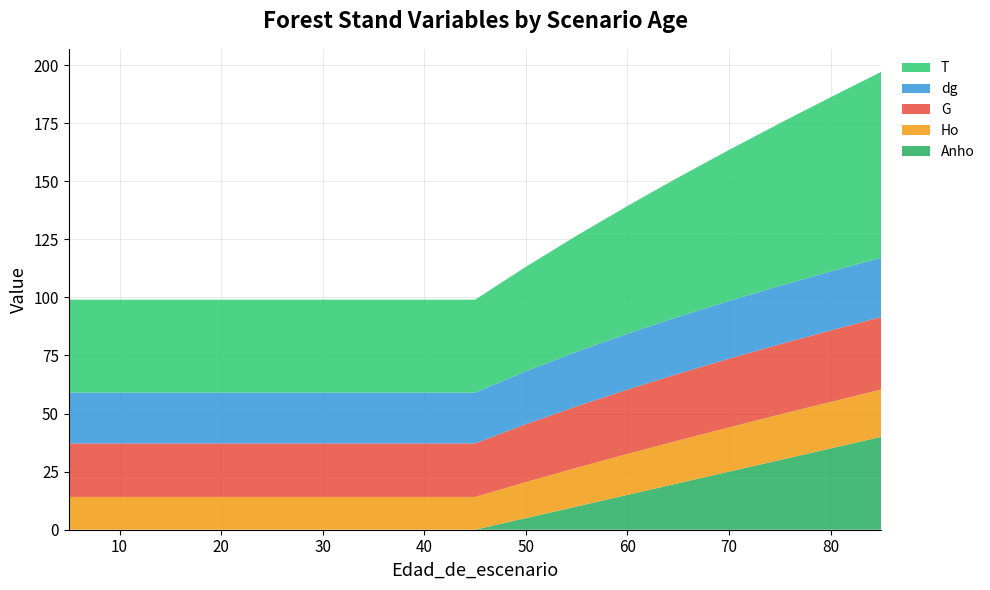

Reading left to right, transcribe all the data shown in this chart.

G: 23.0	23.0	23.0	23.0	23.0	23.0	23.0	23.0	23.0	24.9	26.4	27.7	28.7	29.6	30.2	30.8	31.2
dg: 21.9	21.9	21.9	21.9	21.9	21.9	21.9	21.9	21.9	22.8	23.5	24.0	24.5	24.9	25.1	25.4	25.6
Ho: 14.1	14.1	14.1	14.1	14.1	14.1	14.1	14.1	14.1	15.5	16.7	17.6	18.4	19.1	19.6	20.0	20.4
T: 40.0	40.0	40.0	40.0	40.0	40.0	40.0	40.0	40.0	45.0	50.0	55.0	60.0	65.0	70.0	75.0	80.0
Anho: 0.0	0.0	0.0	0.0	0.0	0.0	0.0	0.0	0.0	5.0	10.0	15.0	20.0	25.0	30.0	35.0	40.0